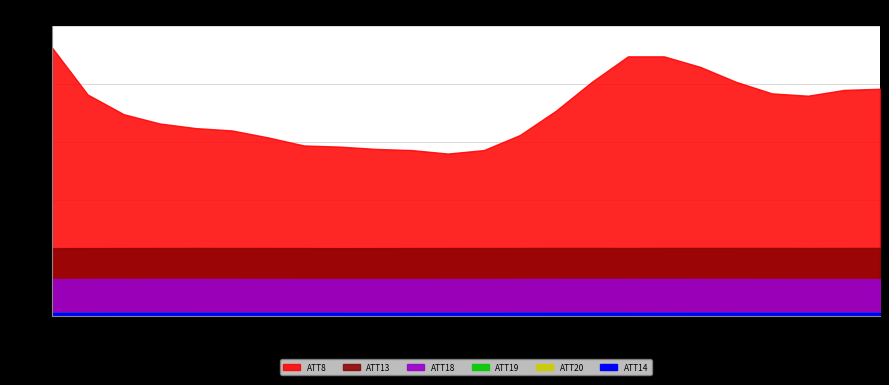

True or false: ATT18 and ATT20 cross at least once.

False